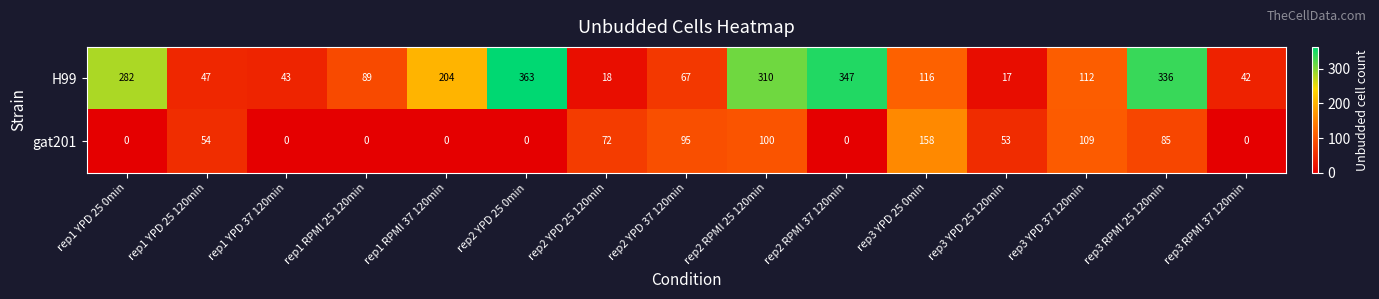

Between rep1 RPMI 25 120min and rep2 RPMI 37 120min, which series saw the biggest shift?

H99